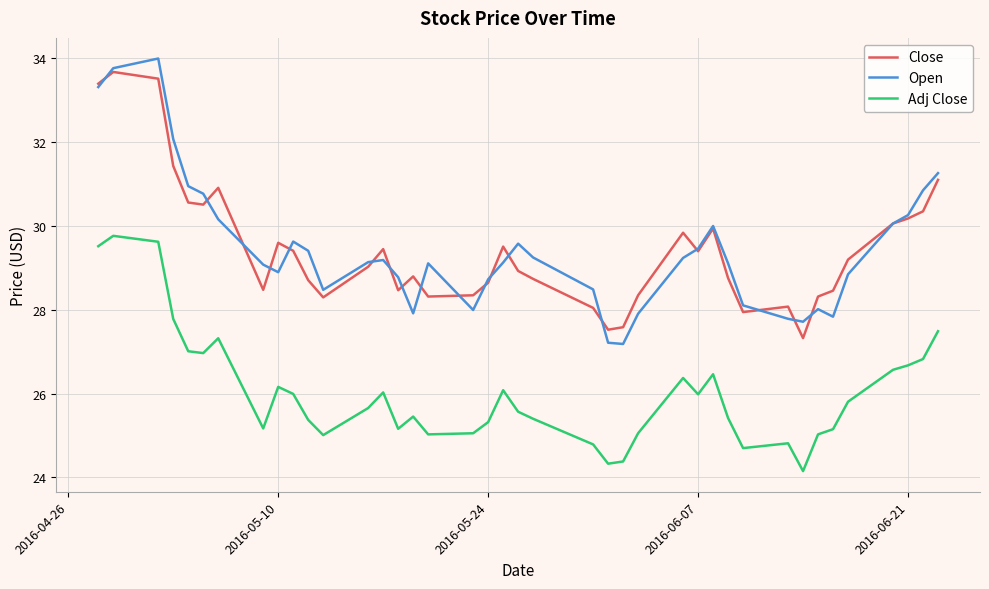

At how many categories does at least one series exceed 33?

3